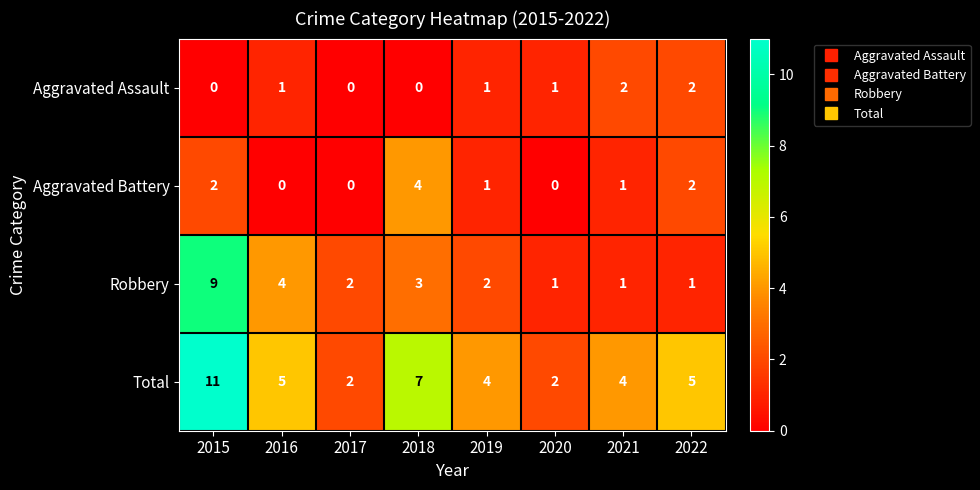

What is the spread (max minus min) of values at 2019?

3